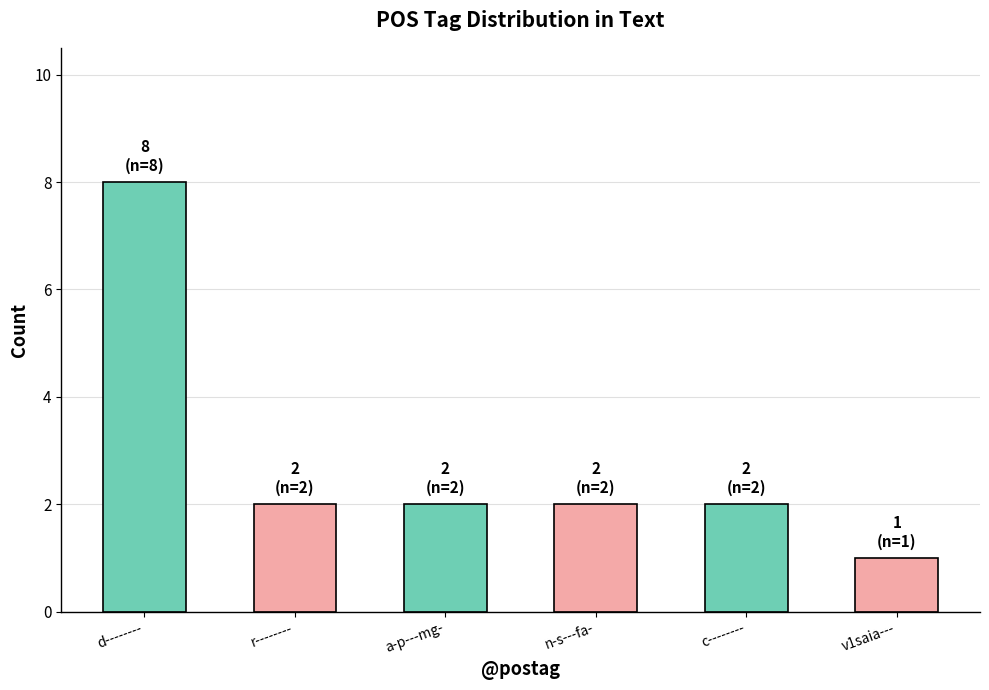

What position from the left is a-p---mg-?

3